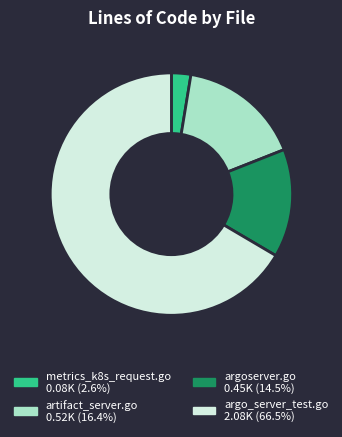

Rank the categories by value from highest to lowest.

argo_server_test.go, artifact_server.go, argoserver.go, metrics_k8s_request.go